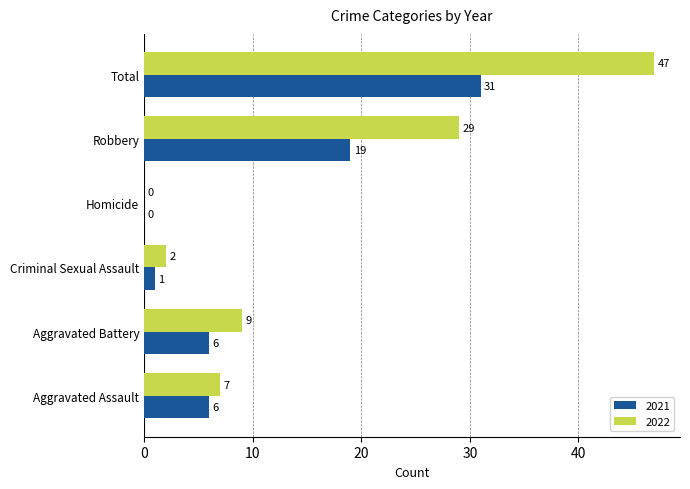

The 2022 series shows 81 at Total. True or false?

False